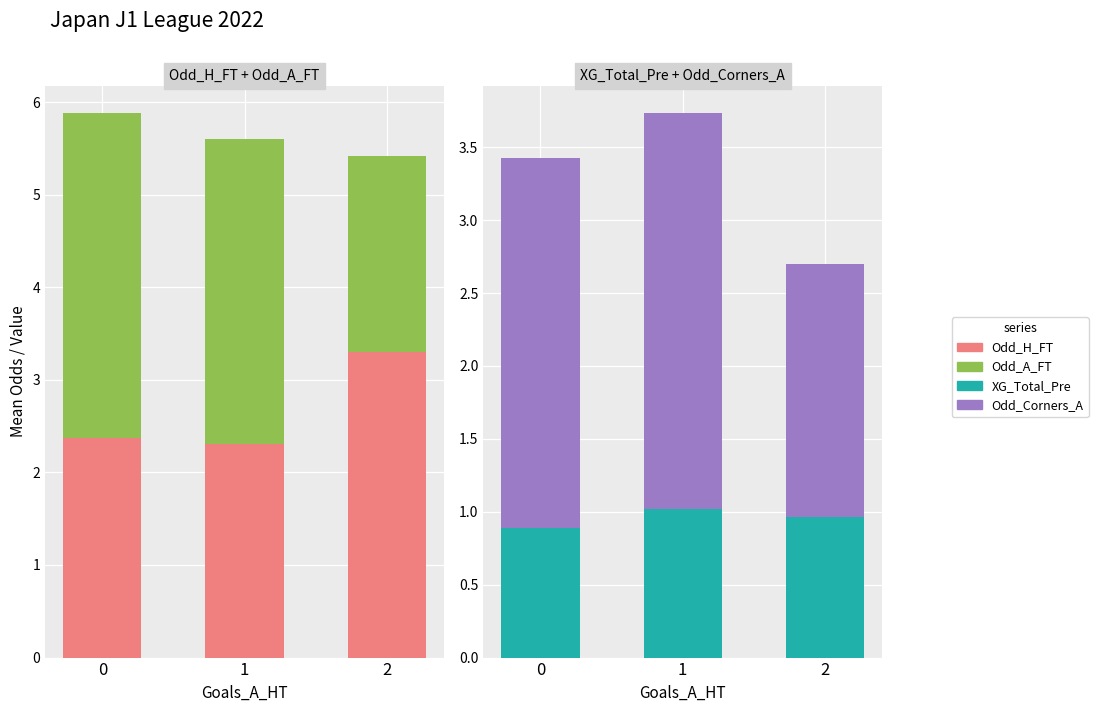

Reading left to right, what are all the values shown in this chart?

Odd_H_FT: 2.4	2.3	3.3
Odd_A_FT: 3.5	3.3	2.1
XG_Total_Pre: 0.9	1.0	1.0
Odd_Corners_A: 2.5	2.7	1.7